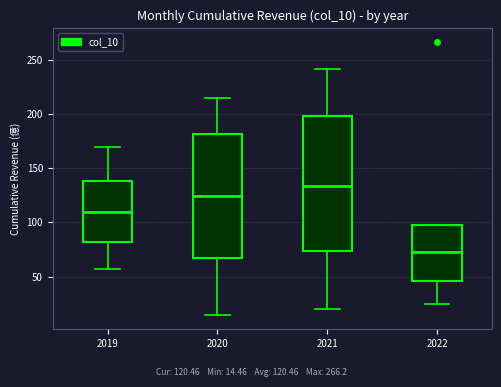

Which box's median line is the lowest?

2022